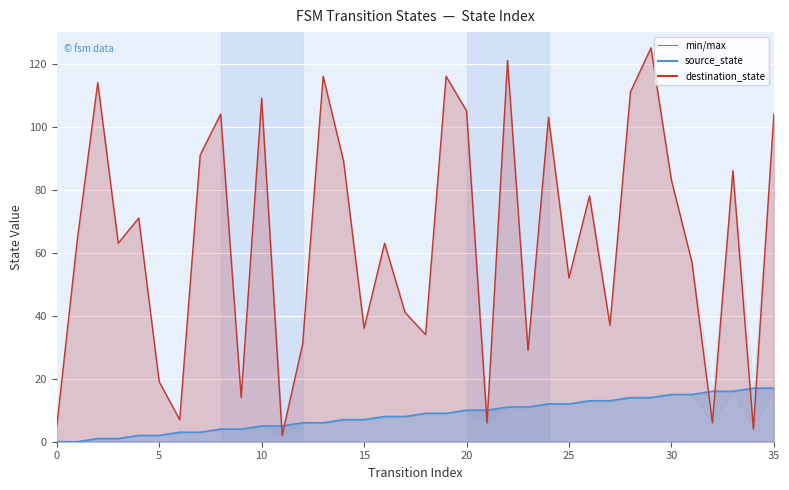

The value of source_state at 35 is 17. True or false?

True